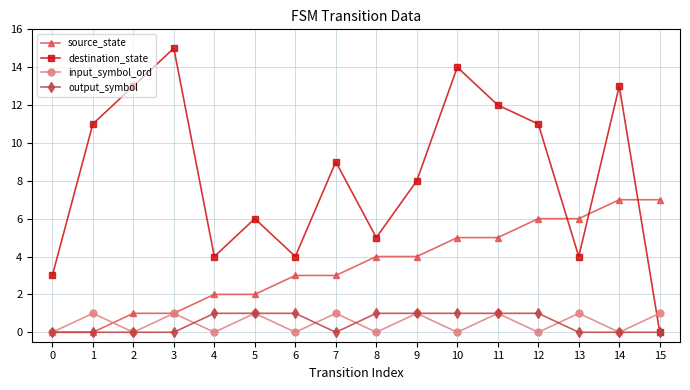

Is the value of source_state at 8 greater than the value of output_symbol at 6?

Yes